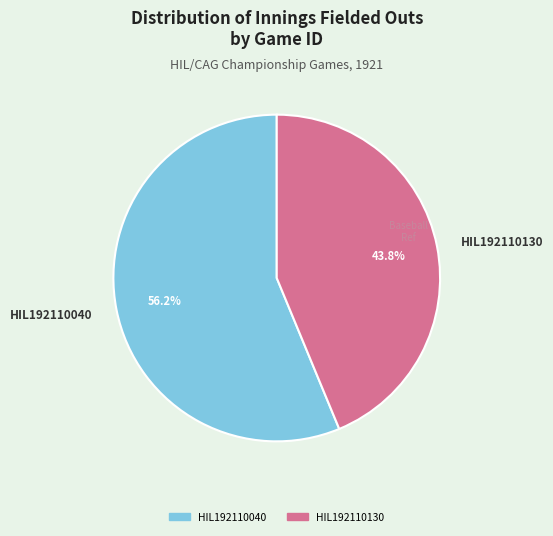

Which category has the smallest portion of the pie?

HIL192110130